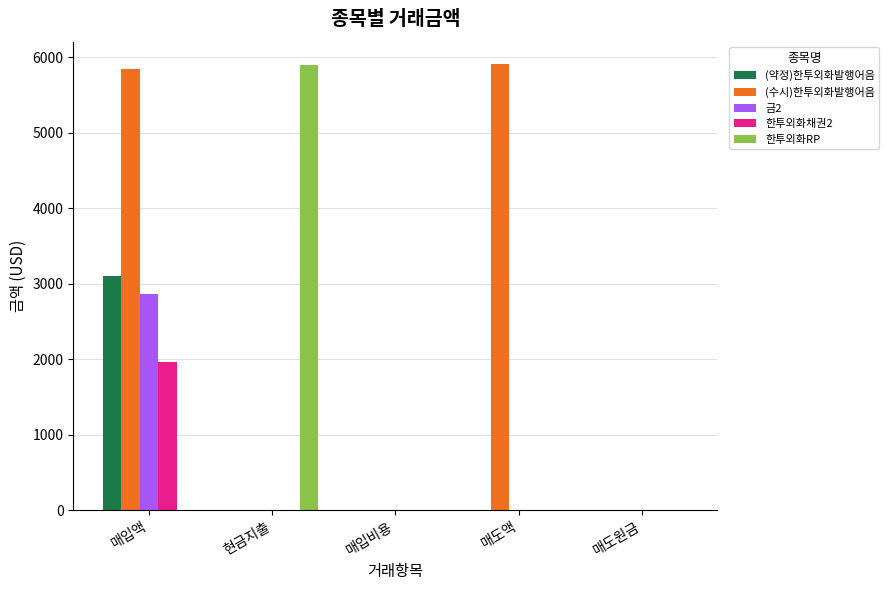

Which series changed the most between 매입액 and 매입비용?

(수시)한투외화발행어음